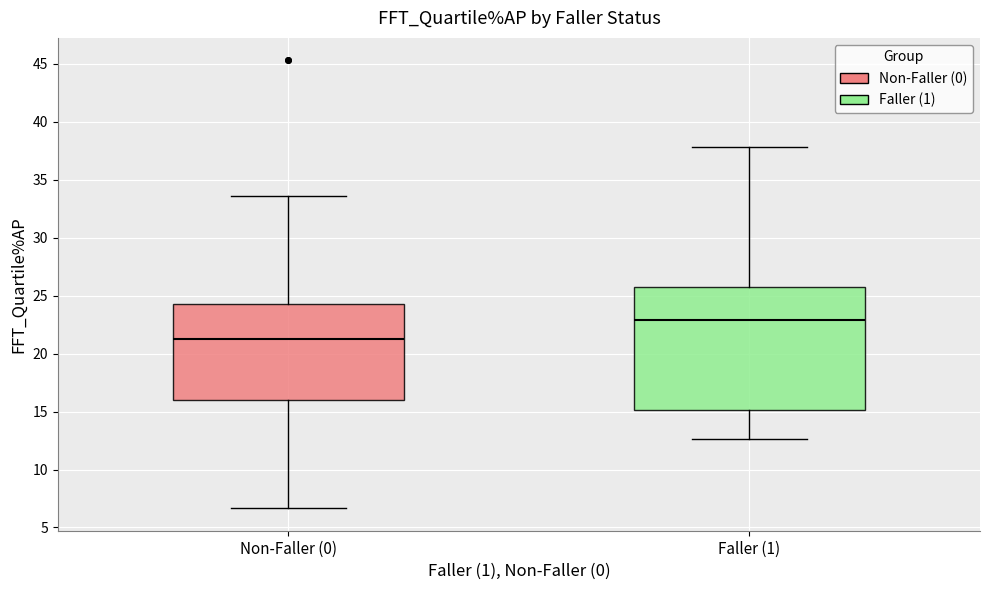

Where is the lower edge of the box for Non-Faller (0) on the y-axis? The values are not printed on the chart, so give them approximately, as read against the axis.

16.0